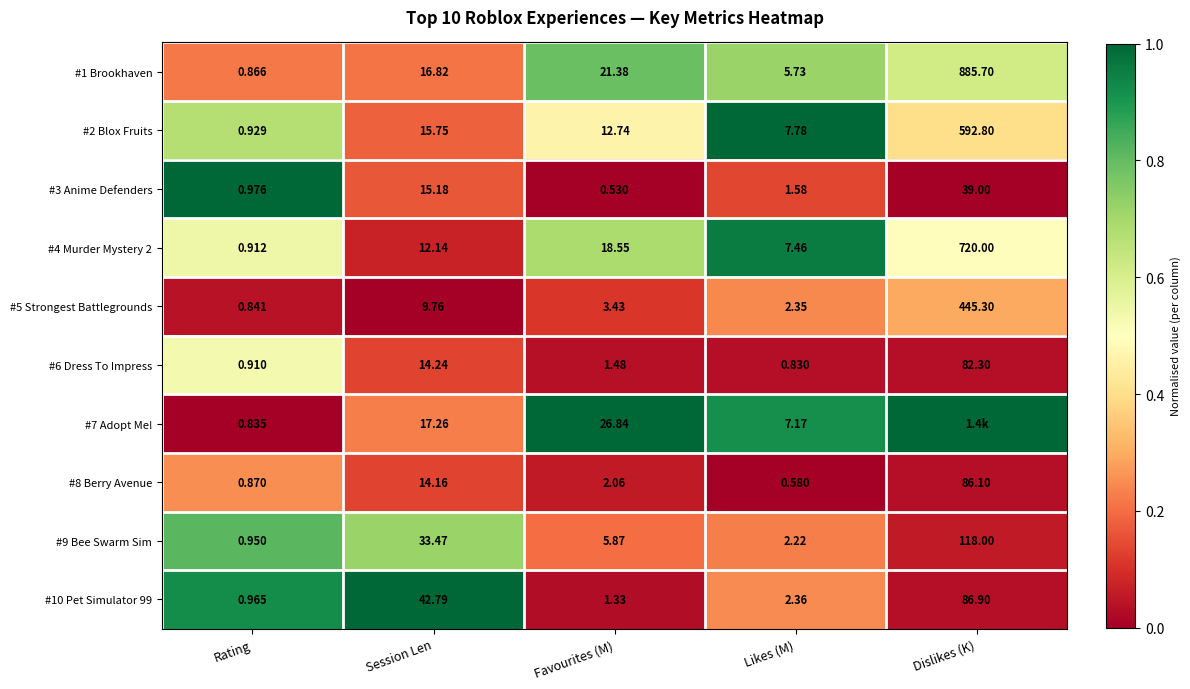

Rank the categories by #10 Pet Simulator 99 value from highest to lowest.

Dislikes (K), Session Len, Likes (M), Favourites (M), Rating